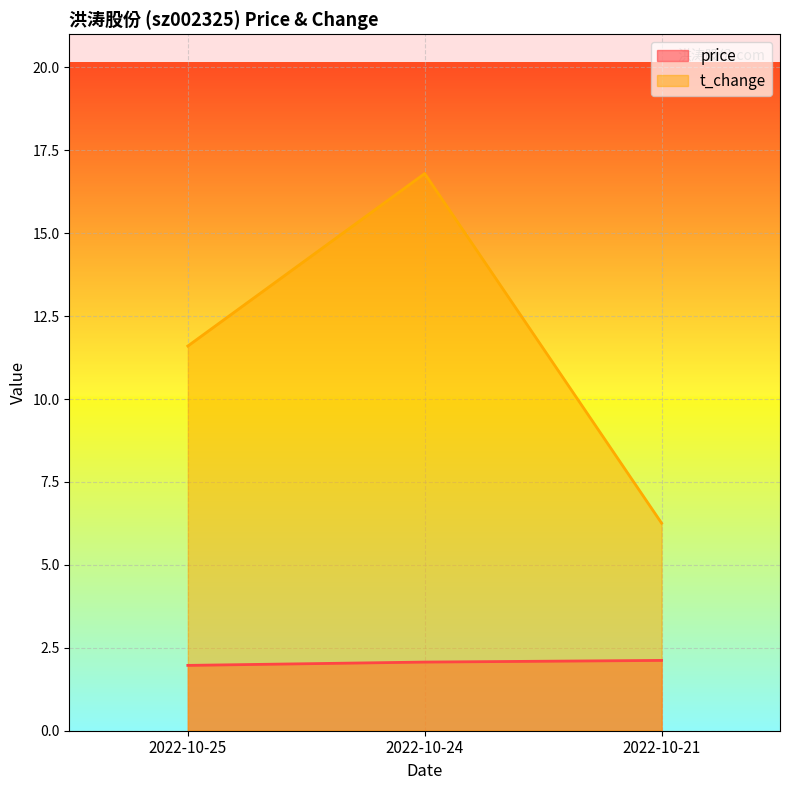

What is the average value of the t_change series?

11.6